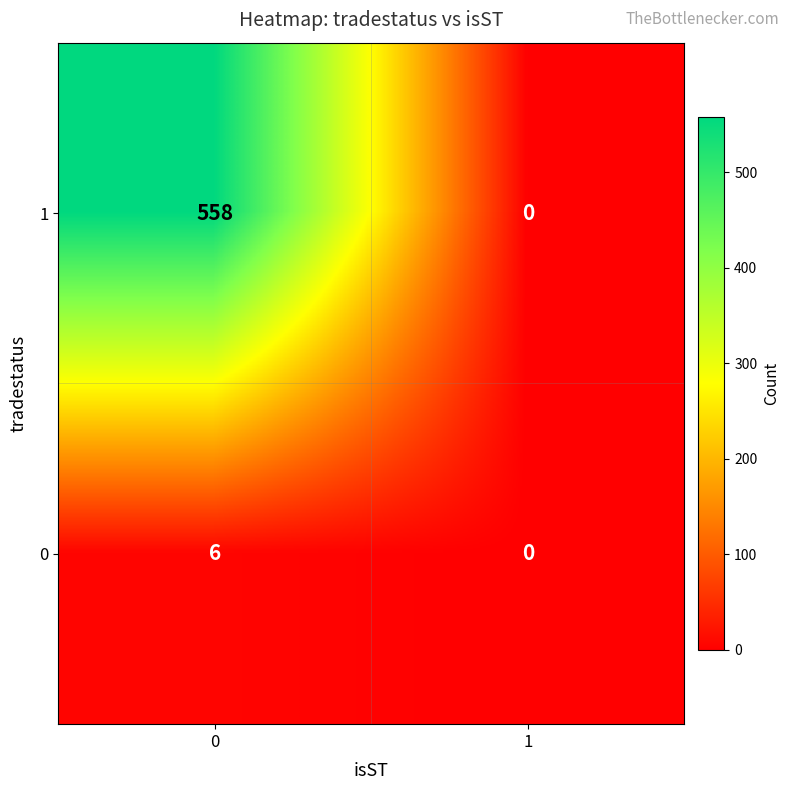

Rank the series by their maximum value, from highest to lowest.

1, 0